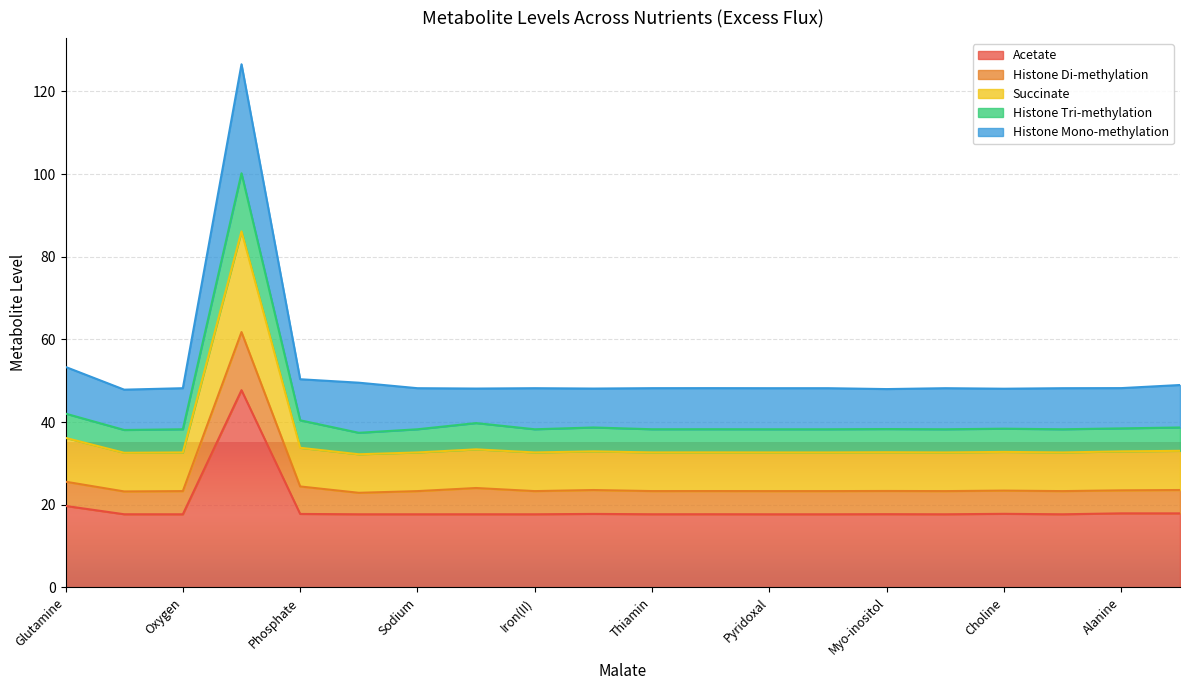

What is the label of the 18th point from the right?

Oxygen